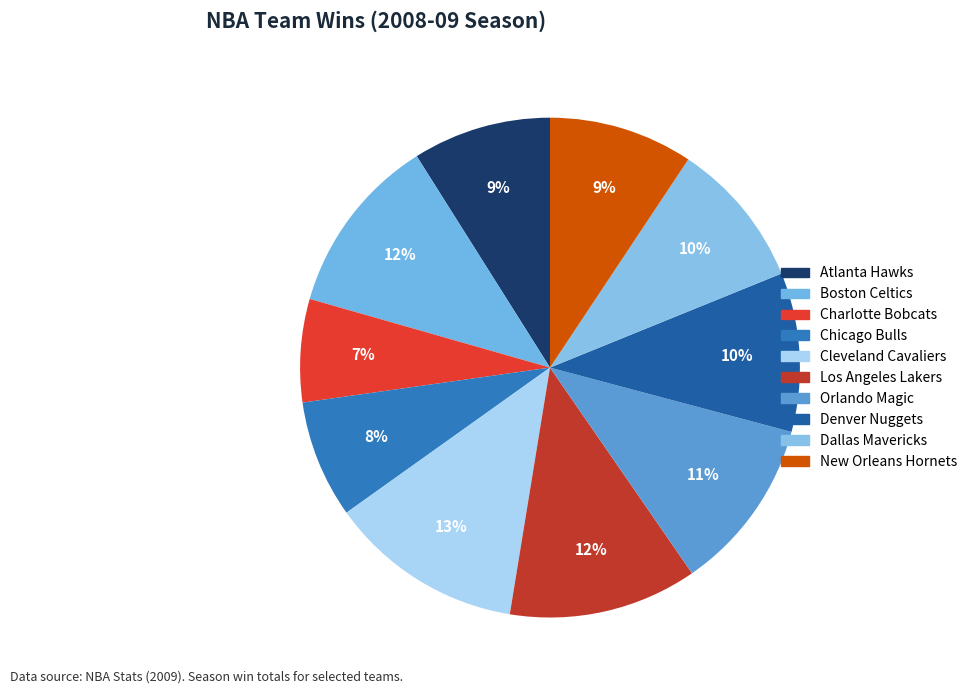

Combined, what portion of the pie is Atlanta Hawks and Charlotte Bobcats?

15.6%